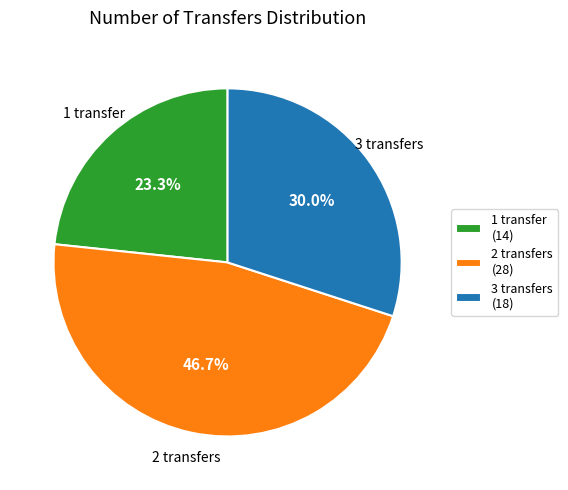

Approximately how many times larger is the value at 1 transfer compared to 2 transfers?

0.5